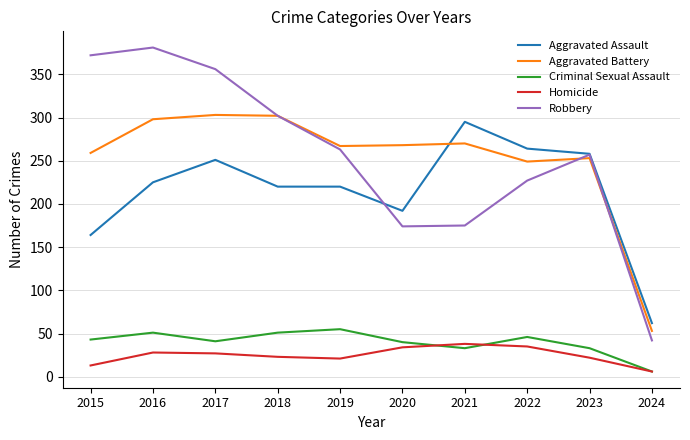

Between 2015 and 2017, which series saw the biggest shift?

Aggravated Assault